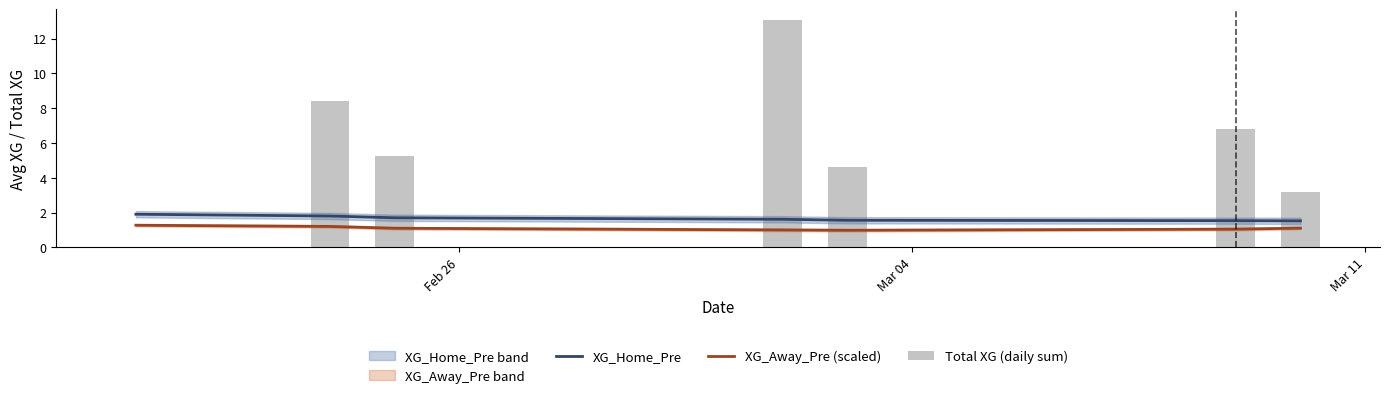

Reading left to right, list all the values displayed in this chart.

XG_Home_Pre: 1.9	1.8	1.7	1.6	1.6	1.5	1.5
XG_Away_Pre (scaled): 1.3	1.2	1.1	1.0	1.0	1.0	1.1
Total XG (daily sum): 0.0	8.4	5.3	13.0	4.6	6.8	3.2